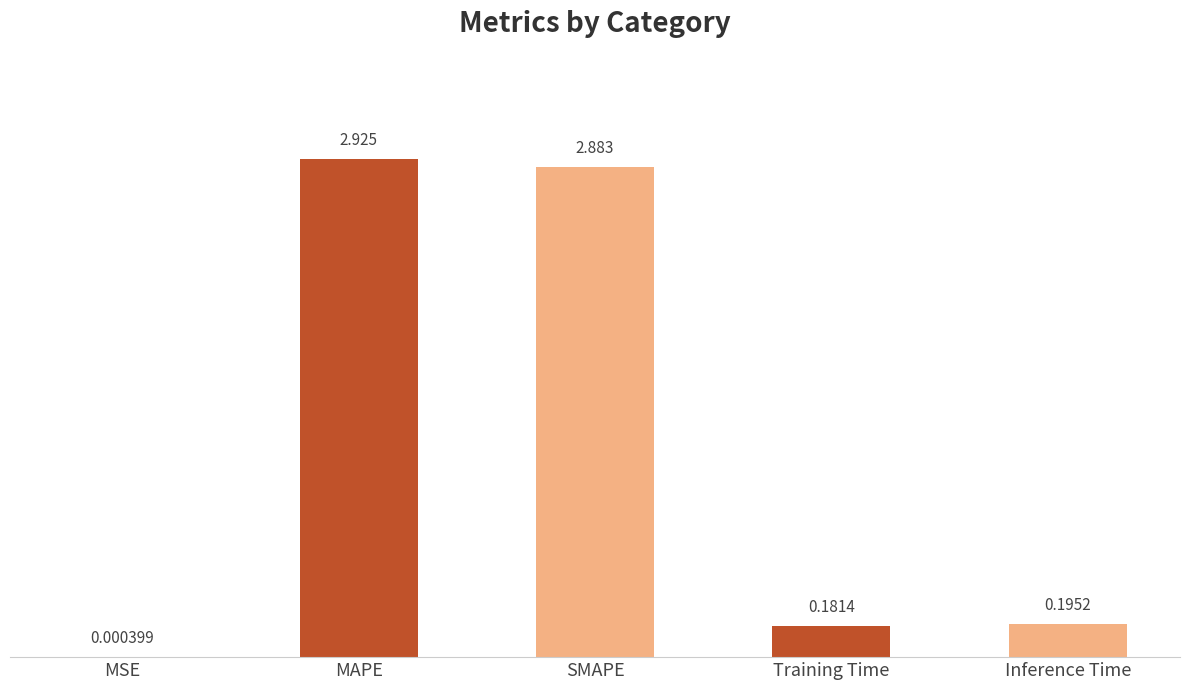

At which label is the value closest to 1?

Inference Time